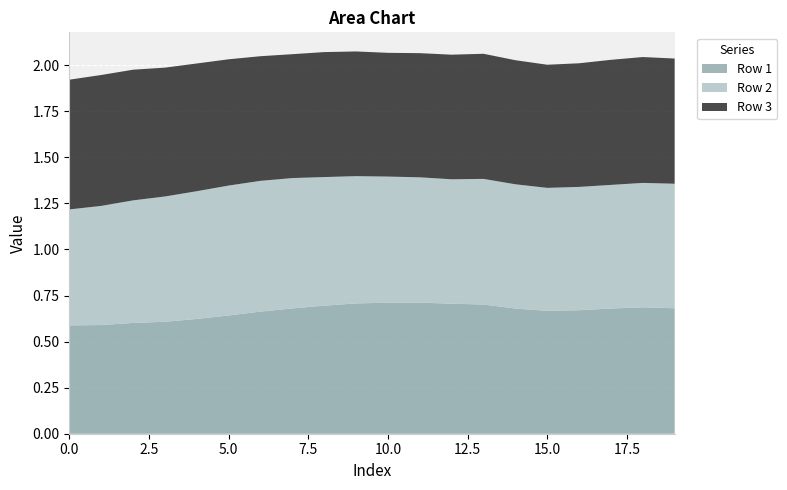

Reading right to left, list all the values displayed in this chart.

Row 1: 0.7	0.7	0.7	0.7	0.7	0.7	0.7	0.7	0.7	0.7	0.7	0.7	0.7	0.7	0.6	0.6	0.6	0.6	0.6	0.6
Row 2: 0.7	0.7	0.7	0.7	0.7	0.7	0.7	0.7	0.7	0.7	0.7	0.7	0.7	0.7	0.7	0.7	0.7	0.7	0.6	0.6
Row 3: 0.7	0.7	0.7	0.7	0.7	0.7	0.7	0.7	0.7	0.7	0.7	0.7	0.7	0.7	0.7	0.7	0.7	0.7	0.7	0.7